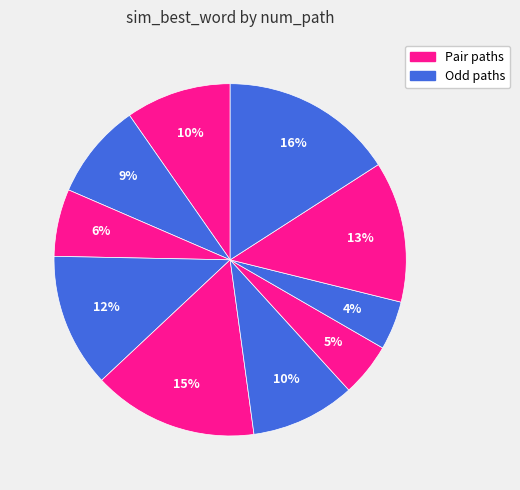

How many segments does this pie chart have?

10